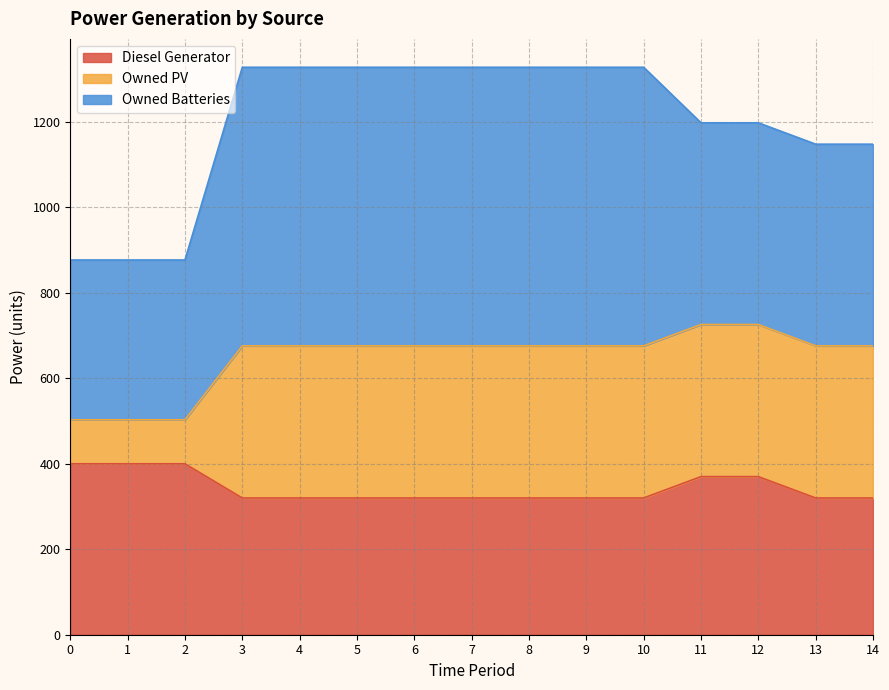

How many distinct data groups are displayed?

3